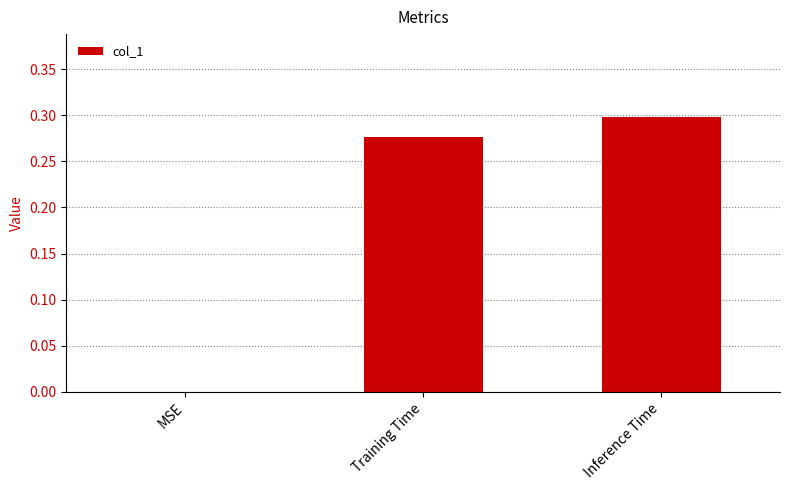

How many series are shown in this chart?

1